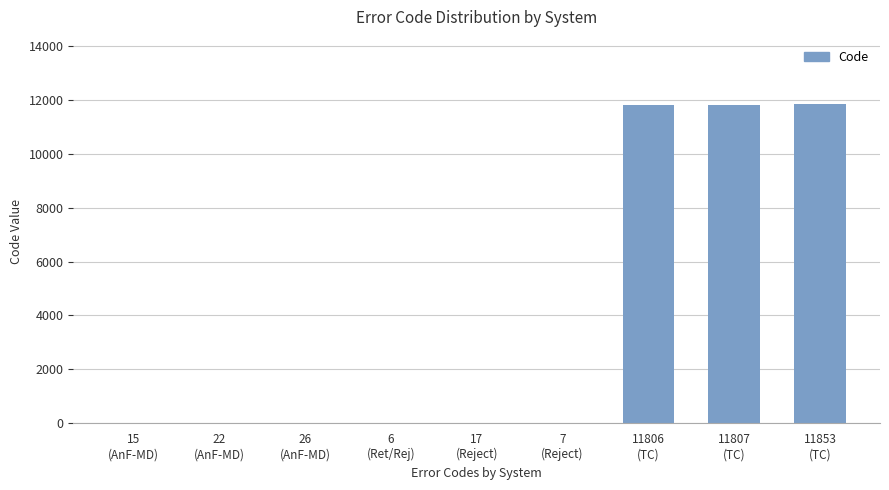

What is the sum of all values?

35559